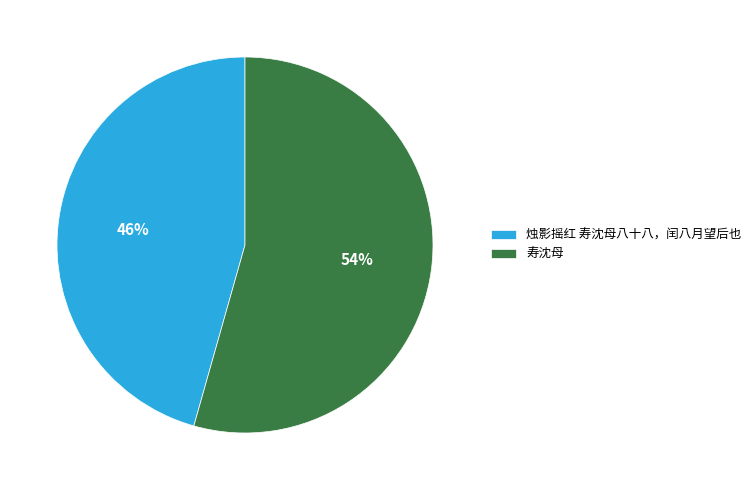

Do 烛影摇红 寿沈母八十八，闰八月望后也 and 寿沈母 together represent more than half of the pie?

Yes